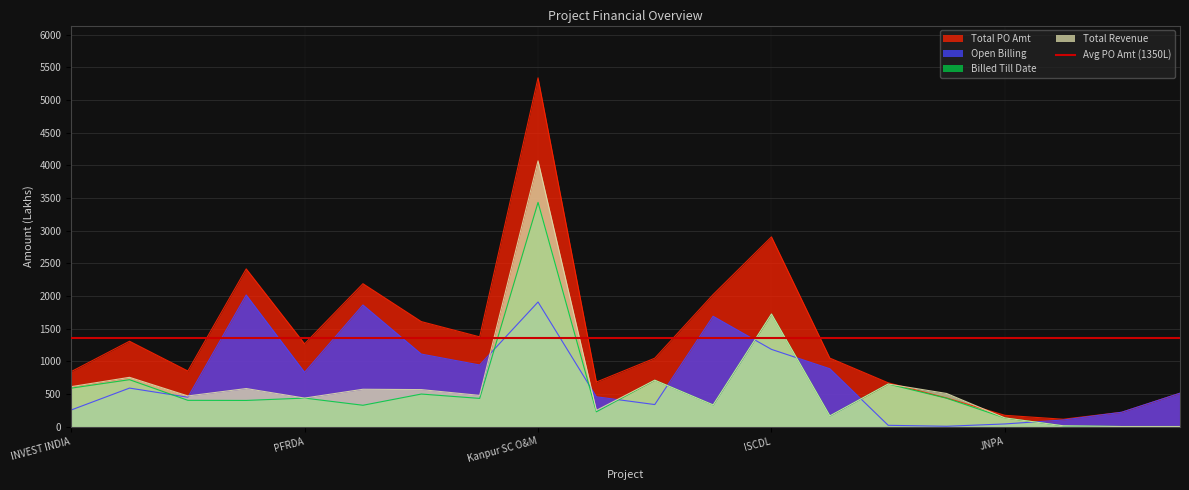

The value of Open Billing at DIC ROB is 100.2. True or false?

True